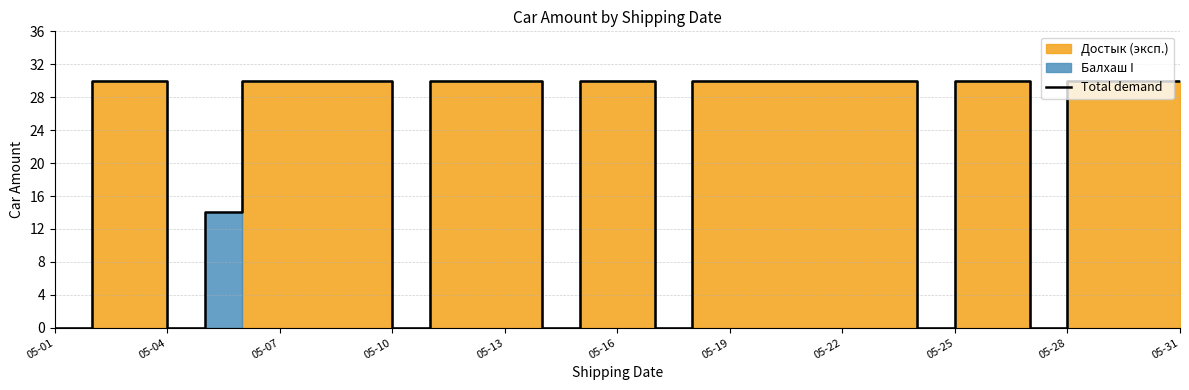

What position from the left is 25?

26